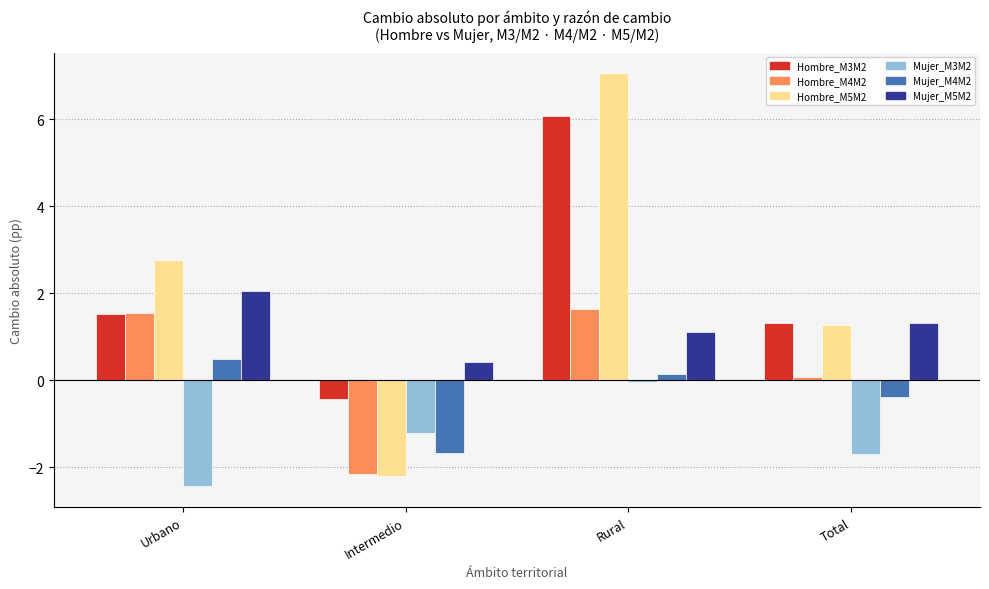

Which category has the highest value across all series?

Rural